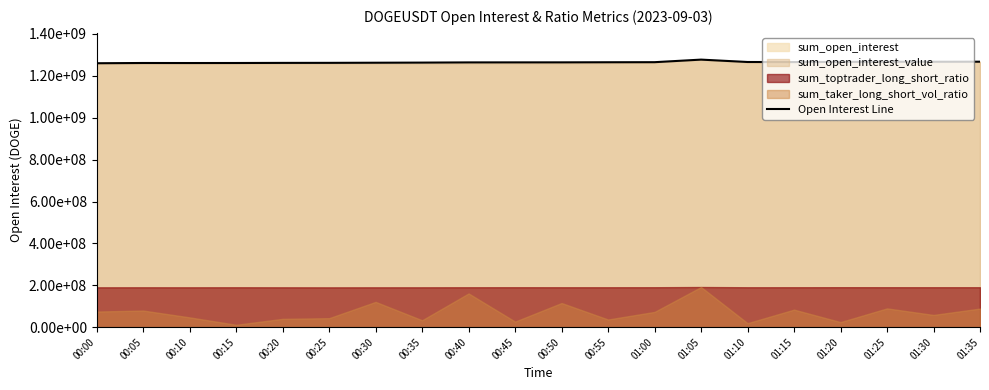

What is the maximum value shown in the chart?

1277624945